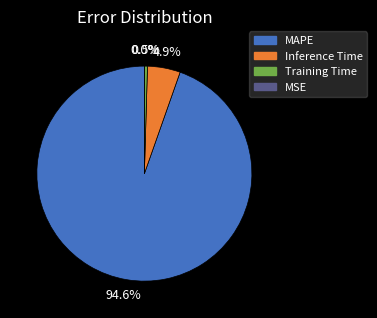

The Inference Time slice represents 1% of the pie. True or false?

False